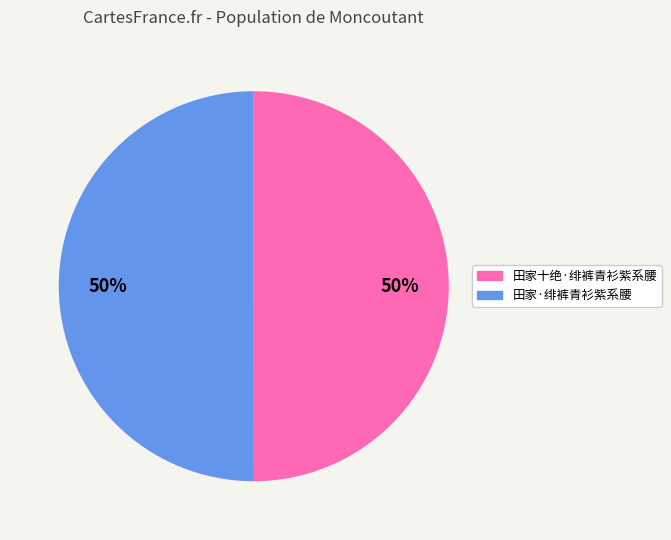

Do 田家·绯裤青衫紫系腰 and 田家十绝·绯裤青衫紫系腰 together represent more than half of the pie?

Yes